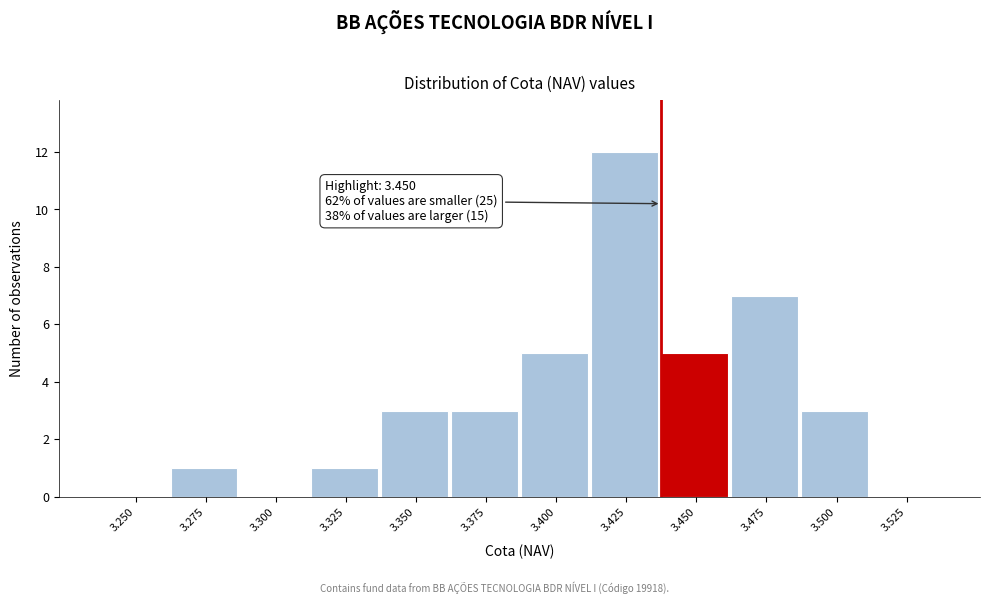

Reading right to left, list all the values displayed in this chart.

3.525=0	3.500=3	3.475=7	3.450=5	3.425=12	3.400=5	3.375=3	3.350=3	3.325=1	3.300=0	3.275=1	3.250=0